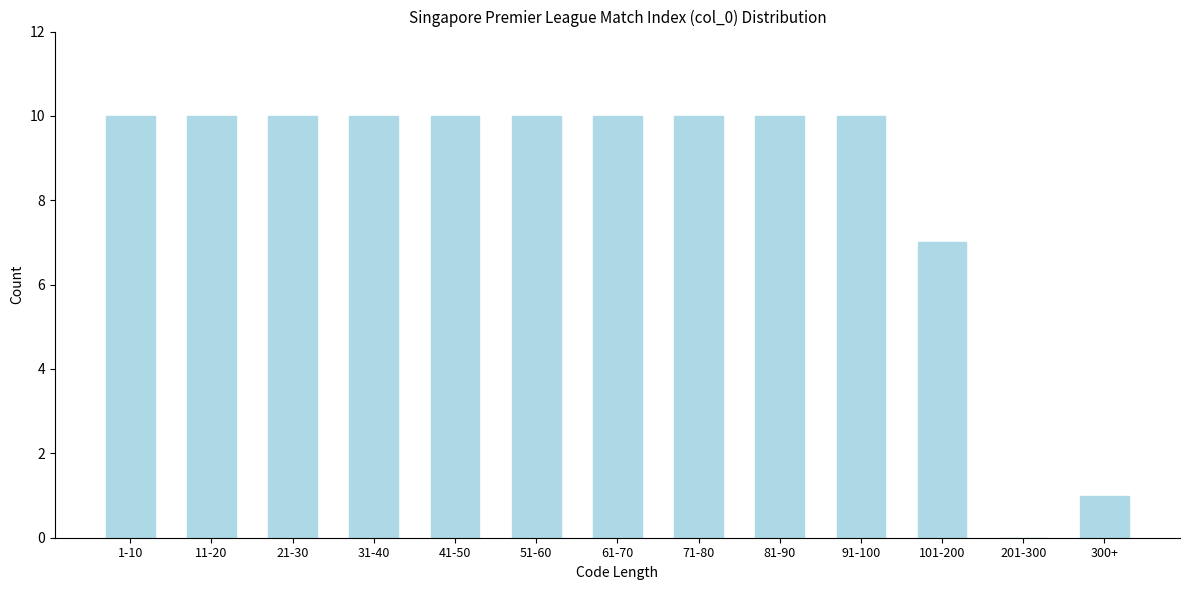

Reading left to right, transcribe all the data shown in this chart.

1-10=10	11-20=10	21-30=10	31-40=10	41-50=10	51-60=10	61-70=10	71-80=10	81-90=10	91-100=10	101-200=7	201-300=0	300+=1